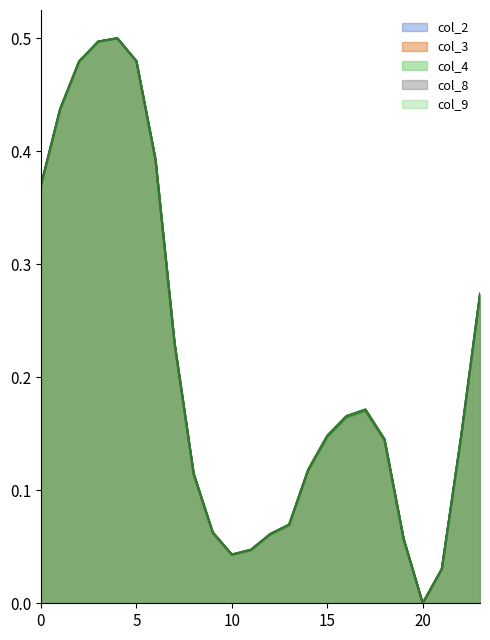

Reading left to right, transcribe all the data shown in this chart.

col_2: 0.4	0.4	0.5	0.5	0.5	0.5	0.4	0.2	0.1	0.1	0.0	0.0	0.1	0.1	0.1	0.1	0.2	0.2	0.1	0.1	0.0	0.0	0.1	0.3
col_3: 0.4	0.4	0.5	0.5	0.5	0.5	0.4	0.2	0.1	0.1	0.0	0.0	0.1	0.1	0.1	0.1	0.2	0.2	0.1	0.1	0.0	0.0	0.1	0.3
col_4: 0.4	0.4	0.5	0.5	0.5	0.5	0.4	0.2	0.1	0.1	0.0	0.0	0.1	0.1	0.1	0.1	0.2	0.2	0.1	0.1	0.0	0.0	0.1	0.3
col_8: 0.4	0.4	0.5	0.5	0.5	0.5	0.4	0.2	0.1	0.1	0.0	0.0	0.1	0.1	0.1	0.1	0.2	0.2	0.1	0.1	0.0	0.0	0.1	0.3
col_9: 0.4	0.4	0.5	0.5	0.5	0.5	0.4	0.2	0.1	0.1	0.0	0.0	0.1	0.1	0.1	0.1	0.2	0.2	0.1	0.1	0.0	0.0	0.1	0.3